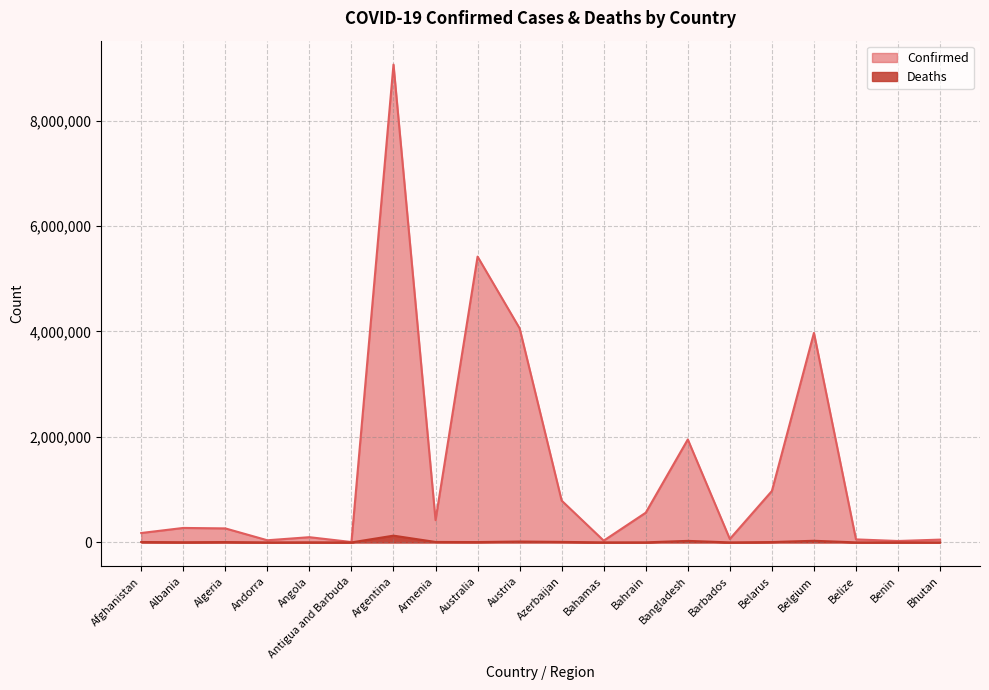

True or false: Deaths has a value of 6885 at Austria.

False